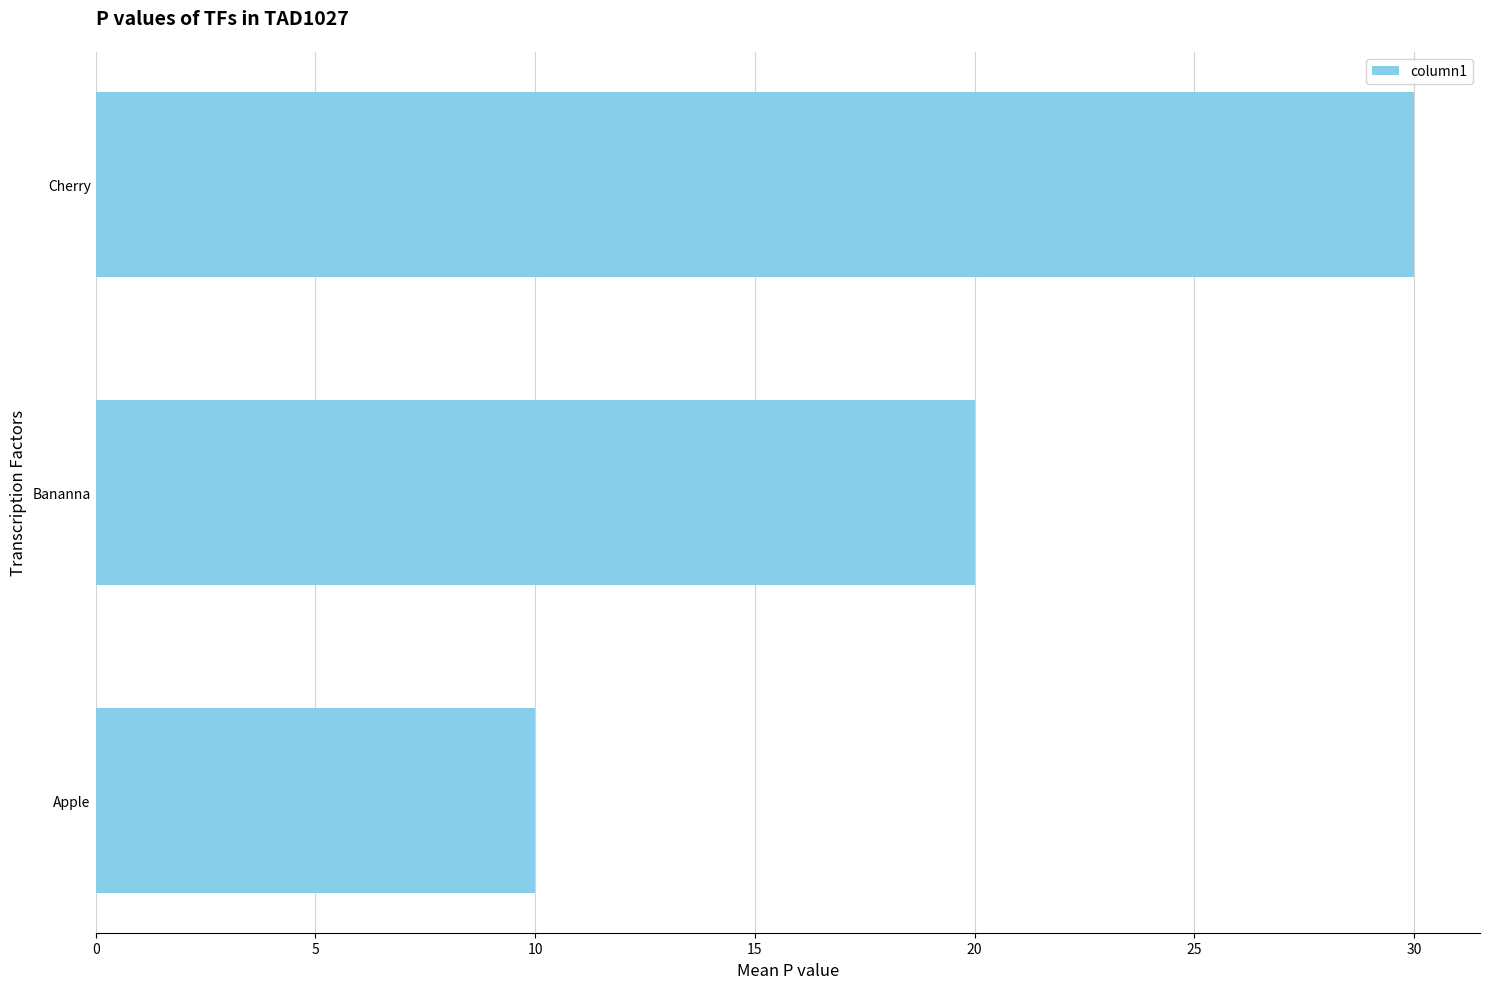

What is the difference between the maximum and minimum values?

20